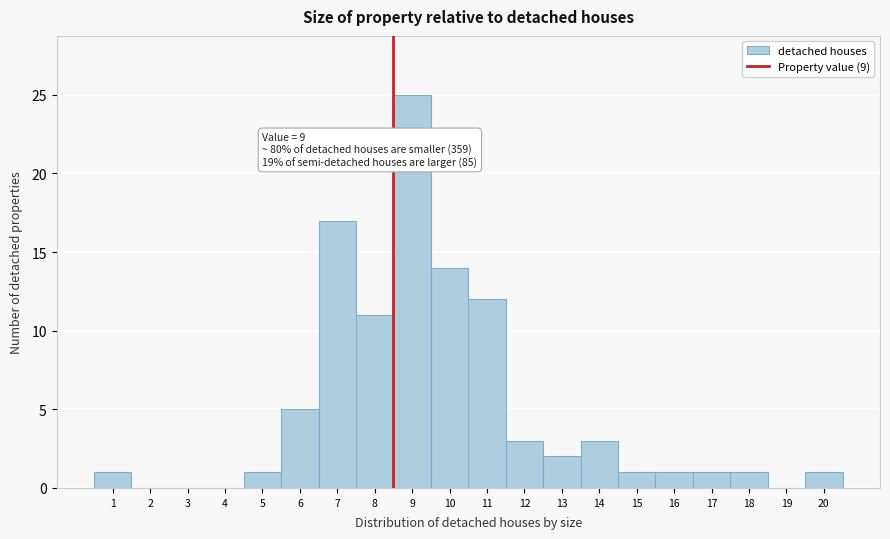

Reading right to left, transcribe all the data shown in this chart.

20=1	19=0	18=1	17=1	16=1	15=1	14=3	13=2	12=3	11=12	10=14	9=25	8=11	7=17	6=5	5=1	4=0	3=0	2=0	1=1